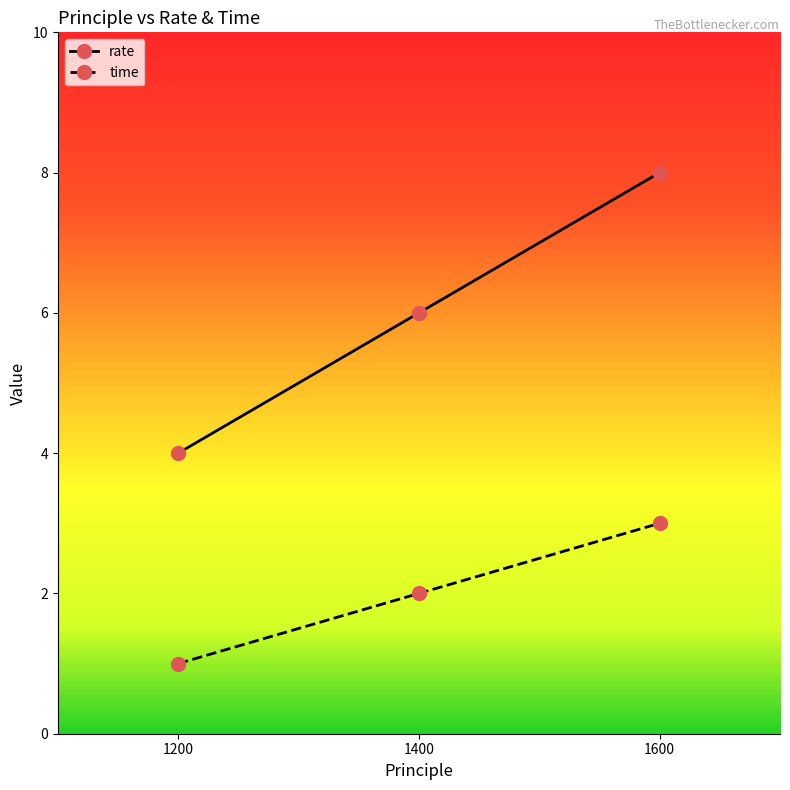

Between 1200 and 1600, which series saw the biggest shift?

rate